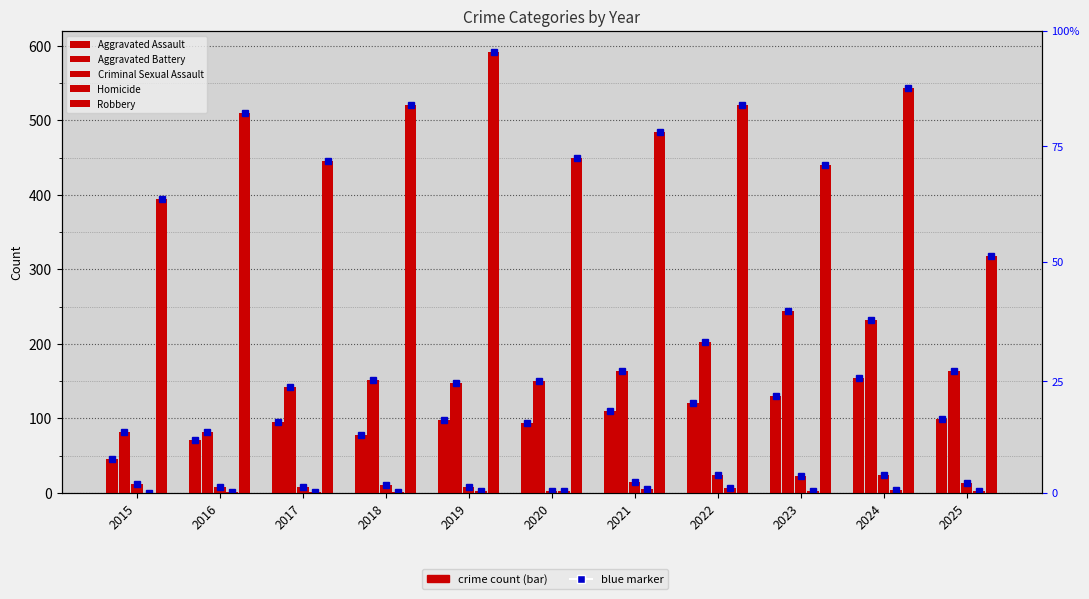

Rank the series by their maximum value, from lowest to highest.

Homicide, Criminal Sexual Assault, Aggravated Assault, Aggravated Battery, Robbery